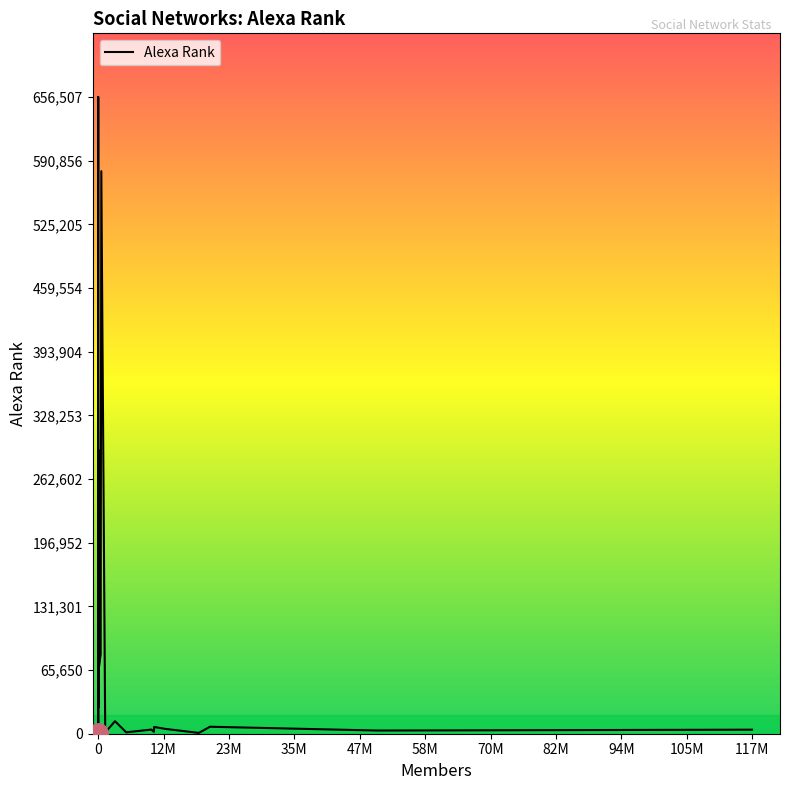

Does the chart have visible grid lines?

No